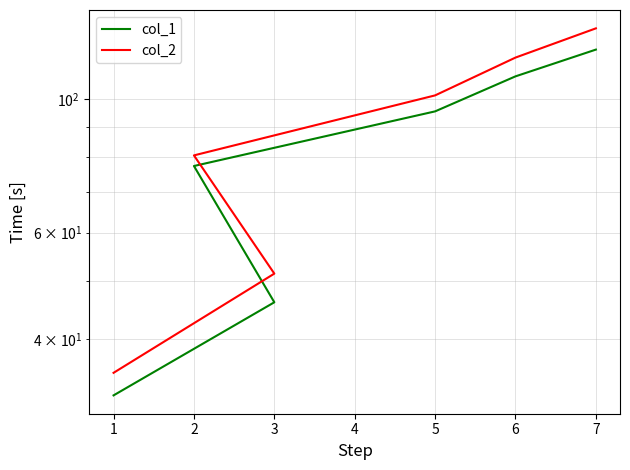

True or false: col_1 has more than 1 points higher than both neighbors.

False